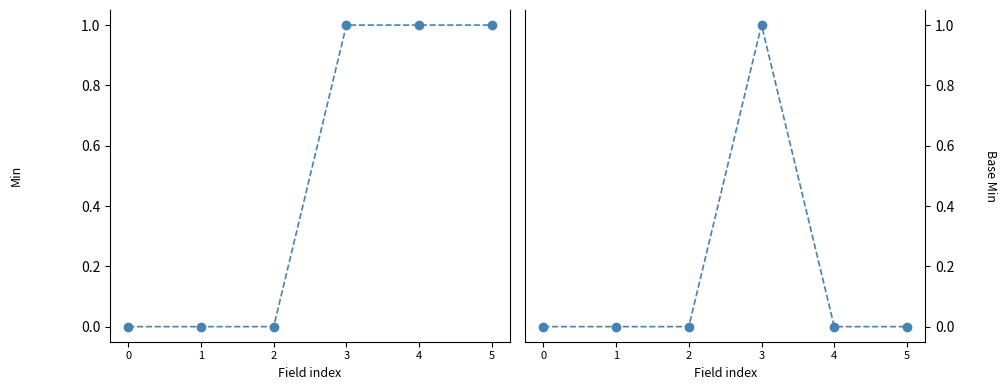

What is the difference between the maximum and second lowest values in the Base Min series?

1